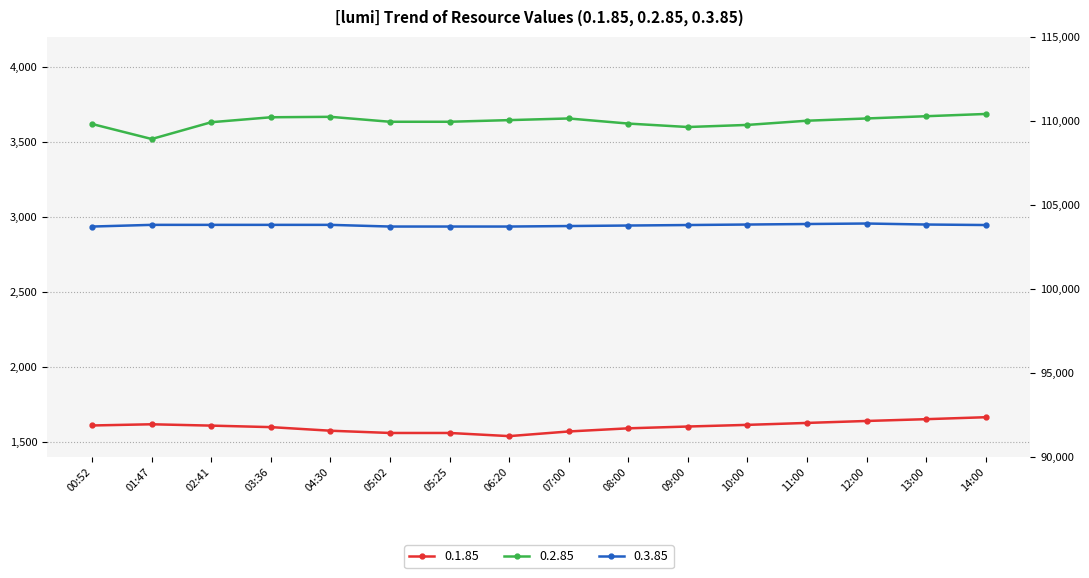

At which label does 0.2.85 reach its minimum?

01:47